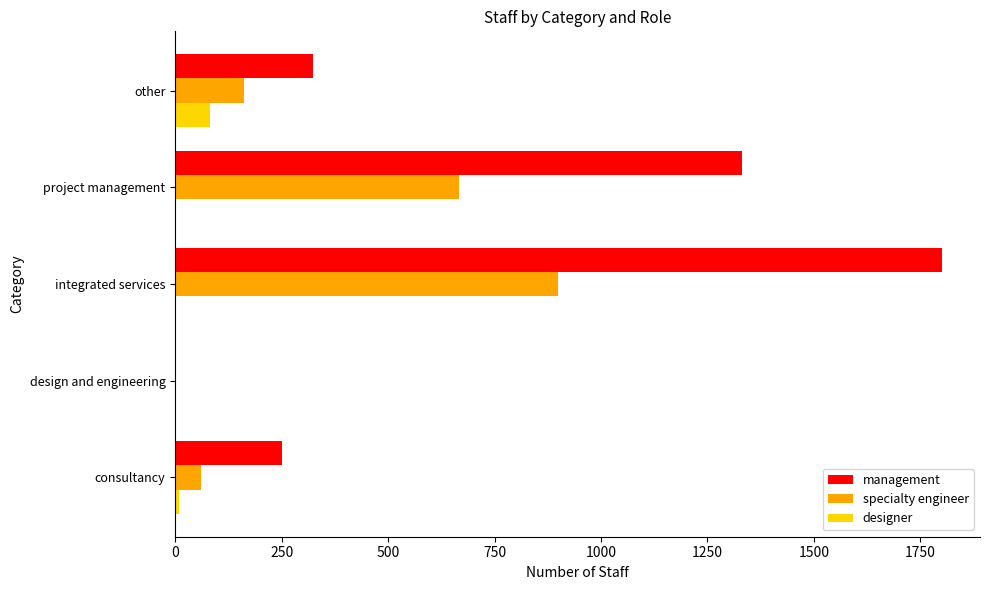

Is it true that management equals 66 at consultancy?

False